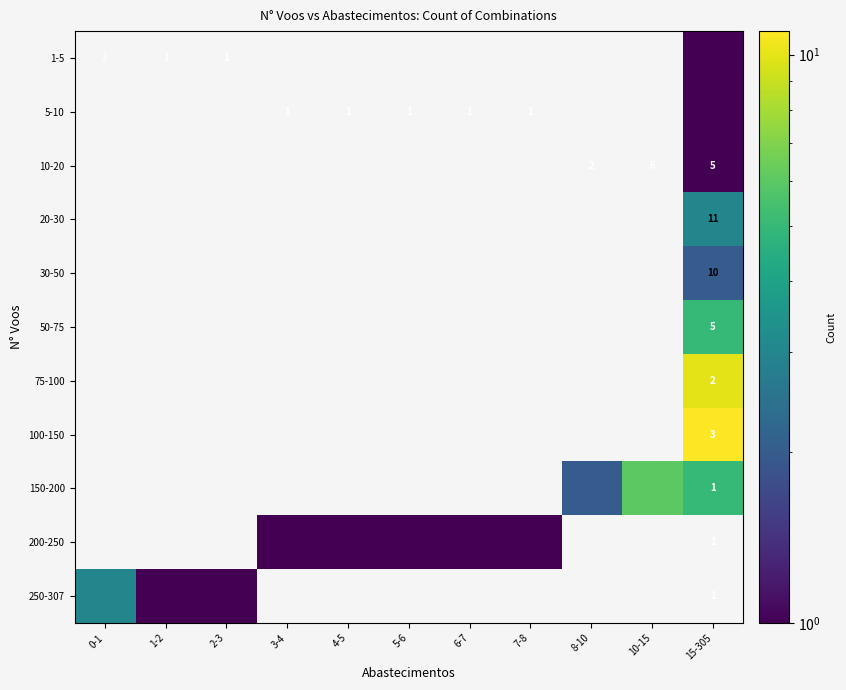

What is the greatest value displayed?

11